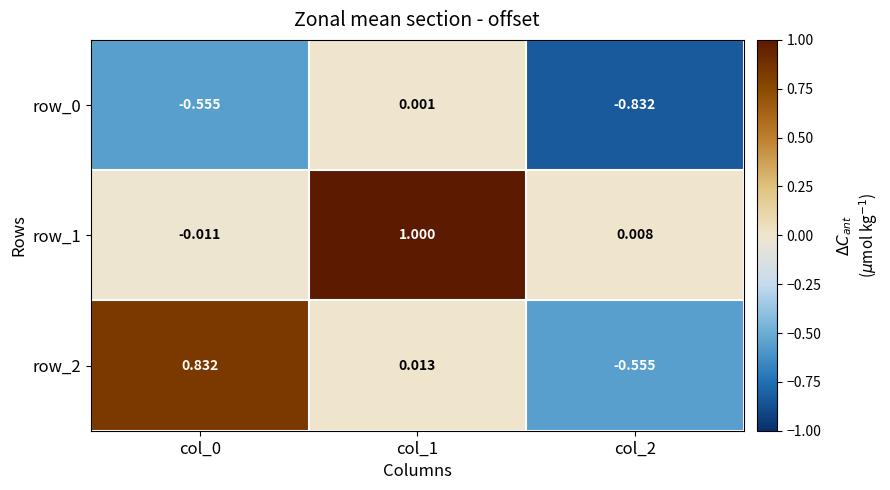

Is the value of row_0 at col_1 greater than the value of row_1 at col_2?

No